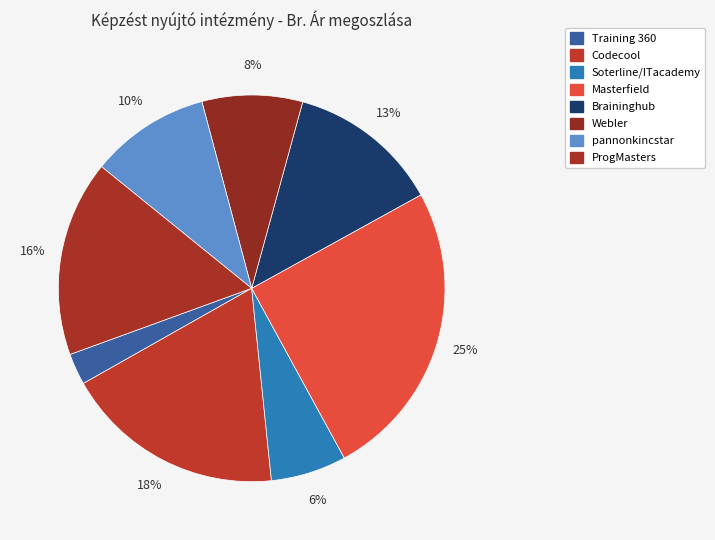

Is there a majority slice in this chart?

No